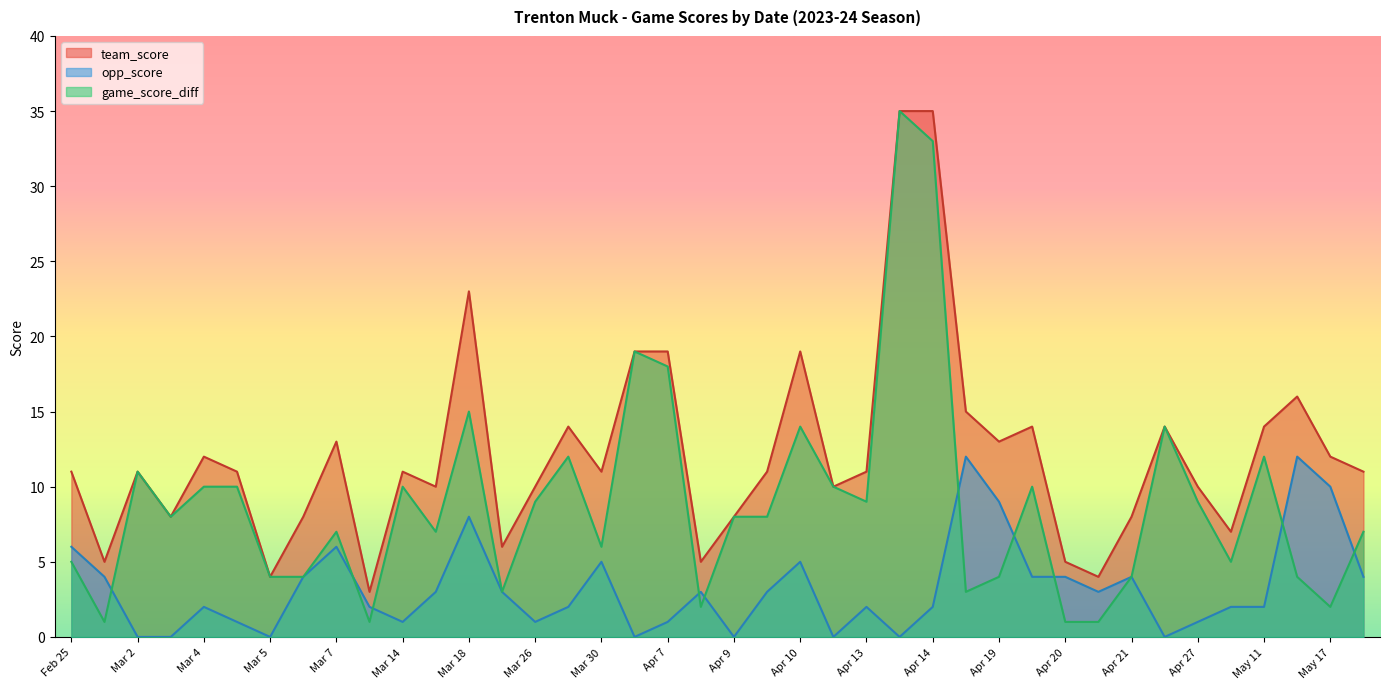

What is the label of the 20th point from the right?

Apr 9